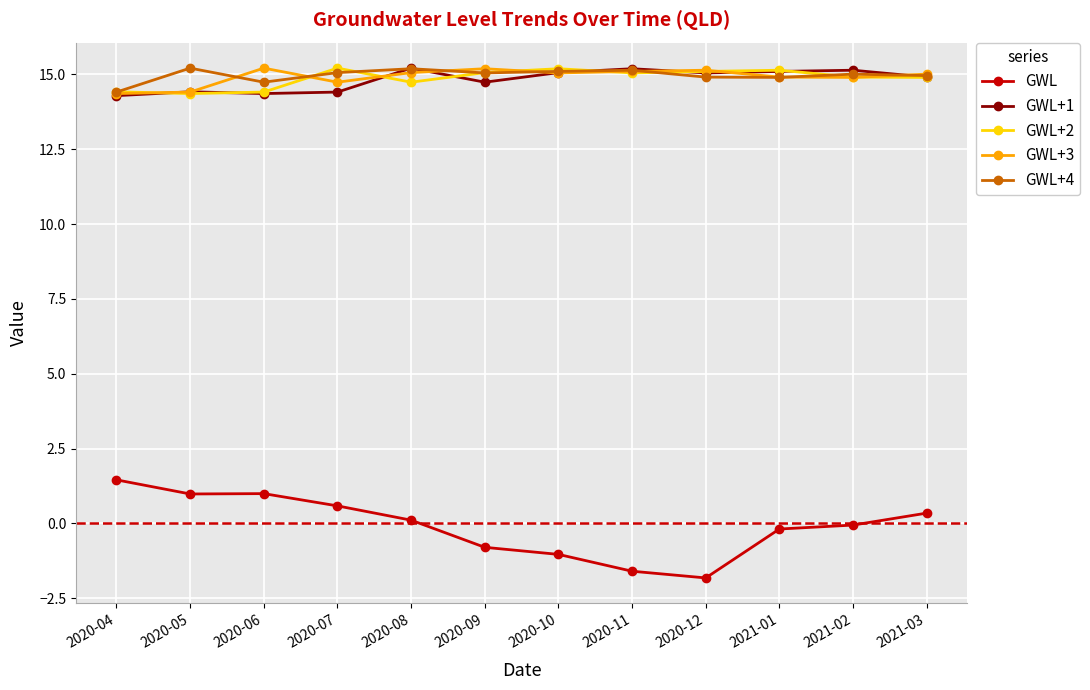

Which series has the widest spread of values?

GWL